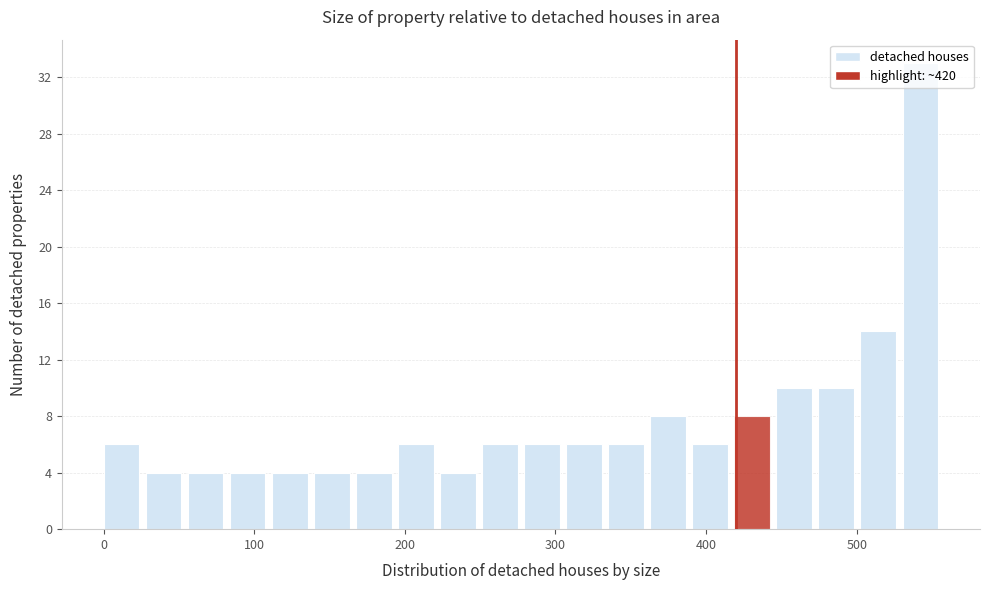

Read against the x-axis, roughly where is the centre of the tallest bar?

540